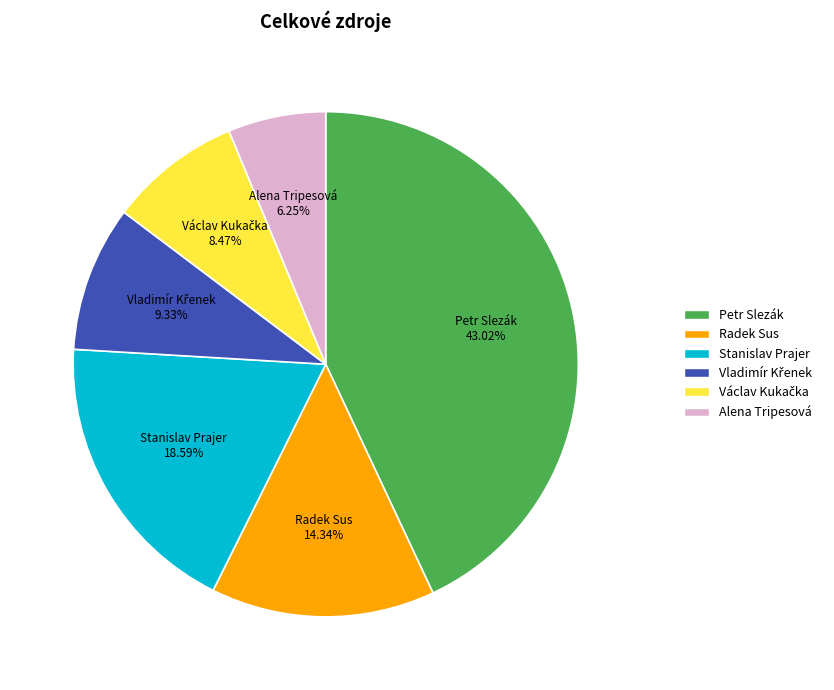

Combined, do Alena Tripesová and Radek Sus account for over 50%?

No